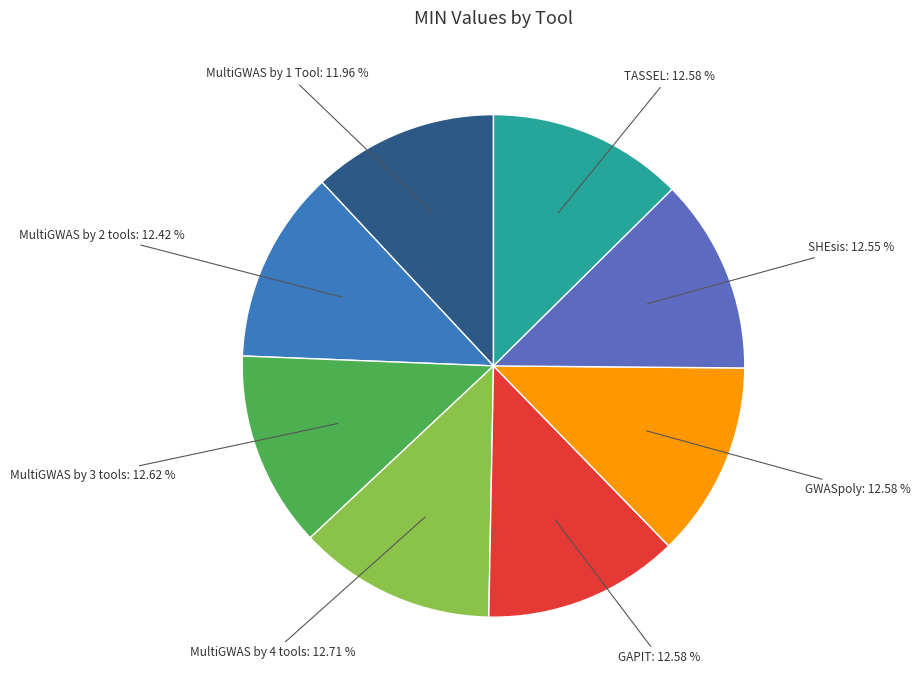

How much of the chart is everything except MultiGWAS by 1 Tool?

88.0%